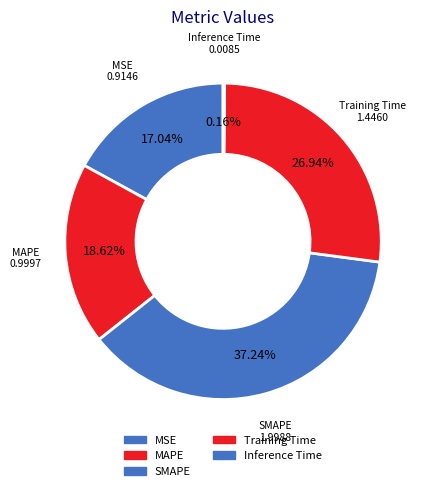

What percentage is NOT represented by MSE?

83.0%